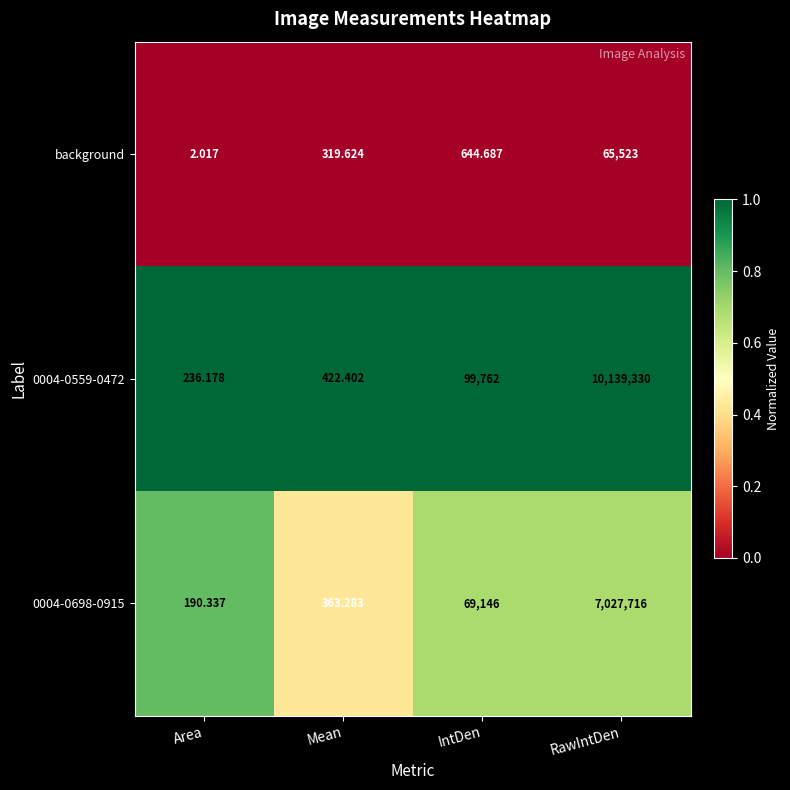

Which series has the largest total across all categories?

0004-0559-0472